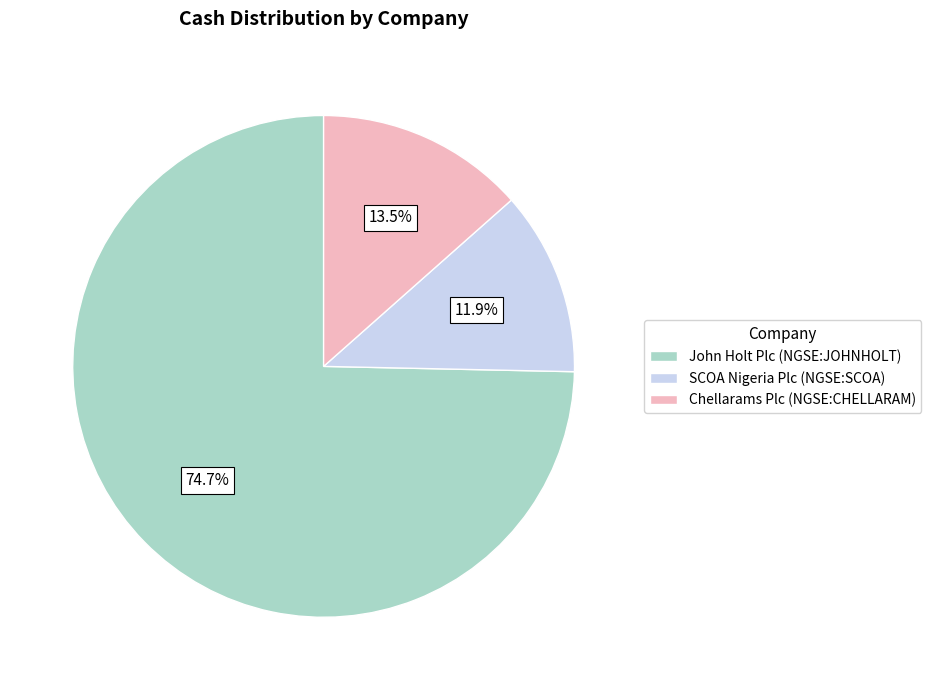

Which has a higher value, SCOA Nigeria Plc (NGSE:SCOA) or John Holt Plc (NGSE:JOHNHOLT)?

John Holt Plc (NGSE:JOHNHOLT)